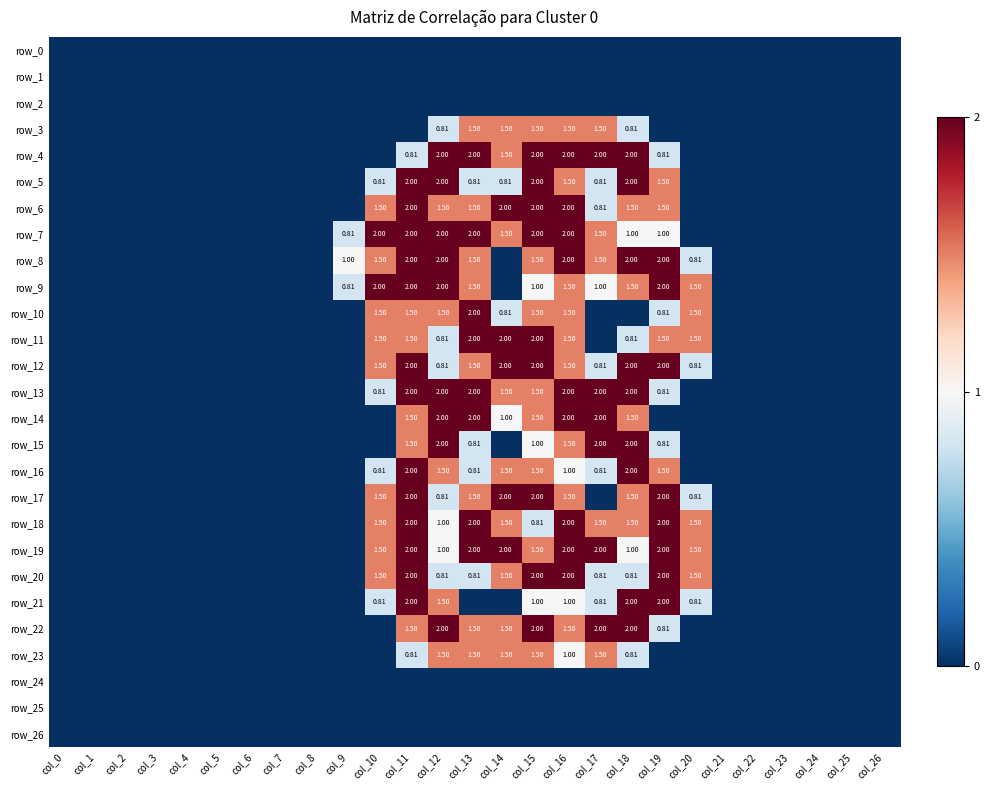

Reading right to left, list all the values displayed in this chart.

row_0: col_26=0.0	col_25=0.0	col_24=0.0	col_23=0.0	col_22=0.0	col_21=0.0	col_20=0.0	col_19=0.0	col_18=0.0	col_17=0.0	col_16=0.0	col_15=0.0	col_14=0.0	col_13=0.0	col_12=0.0	col_11=0.0	col_10=0.0	col_9=0.0	col_8=0.0	col_7=0.0	col_6=0.0	col_5=0.0	col_4=0.0	col_3=0.0	col_2=0.0	col_1=0.0	col_0=0.0
row_1: col_26=0.0	col_25=0.0	col_24=0.0	col_23=0.0	col_22=0.0	col_21=0.0	col_20=0.0	col_19=0.0	col_18=0.0	col_17=0.0	col_16=0.0	col_15=0.0	col_14=0.0	col_13=0.0	col_12=0.0	col_11=0.0	col_10=0.0	col_9=0.0	col_8=0.0	col_7=0.0	col_6=0.0	col_5=0.0	col_4=0.0	col_3=0.0	col_2=0.0	col_1=0.0	col_0=0.0
row_2: col_26=0.0	col_25=0.0	col_24=0.0	col_23=0.0	col_22=0.0	col_21=0.0	col_20=0.0	col_19=0.0	col_18=0.0	col_17=0.0	col_16=0.0	col_15=0.0	col_14=0.0	col_13=0.0	col_12=0.0	col_11=0.0	col_10=0.0	col_9=0.0	col_8=0.0	col_7=0.0	col_6=0.0	col_5=0.0	col_4=0.0	col_3=0.0	col_2=0.0	col_1=0.0	col_0=0.0
row_3: col_26=0.0	col_25=0.0	col_24=0.0	col_23=0.0	col_22=0.0	col_21=0.0	col_20=0.0	col_19=0.0	col_18=0.8	col_17=1.5	col_16=1.5	col_15=1.5	col_14=1.5	col_13=1.5	col_12=0.8	col_11=0.0	col_10=0.0	col_9=0.0	col_8=0.0	col_7=0.0	col_6=0.0	col_5=0.0	col_4=0.0	col_3=0.0	col_2=0.0	col_1=0.0	col_0=0.0
row_4: col_26=0.0	col_25=0.0	col_24=0.0	col_23=0.0	col_22=0.0	col_21=0.0	col_20=0.0	col_19=0.8	col_18=2.0	col_17=2.0	col_16=2.0	col_15=2.0	col_14=1.5	col_13=2.0	col_12=2.0	col_11=0.8	col_10=0.0	col_9=0.0	col_8=0.0	col_7=0.0	col_6=0.0	col_5=0.0	col_4=0.0	col_3=0.0	col_2=0.0	col_1=0.0	col_0=0.0
row_5: col_26=0.0	col_25=0.0	col_24=0.0	col_23=0.0	col_22=0.0	col_21=0.0	col_20=0.0	col_19=1.5	col_18=2.0	col_17=0.8	col_16=1.5	col_15=2.0	col_14=0.8	col_13=0.8	col_12=2.0	col_11=2.0	col_10=0.8	col_9=0.0	col_8=0.0	col_7=0.0	col_6=0.0	col_5=0.0	col_4=0.0	col_3=0.0	col_2=0.0	col_1=0.0	col_0=0.0
row_6: col_26=0.0	col_25=0.0	col_24=0.0	col_23=0.0	col_22=0.0	col_21=0.0	col_20=0.0	col_19=1.5	col_18=1.5	col_17=0.8	col_16=2.0	col_15=2.0	col_14=2.0	col_13=1.5	col_12=1.5	col_11=2.0	col_10=1.5	col_9=0.0	col_8=0.0	col_7=0.0	col_6=0.0	col_5=0.0	col_4=0.0	col_3=0.0	col_2=0.0	col_1=0.0	col_0=0.0
row_7: col_26=0.0	col_25=0.0	col_24=0.0	col_23=0.0	col_22=0.0	col_21=0.0	col_20=0.0	col_19=1.0	col_18=1.0	col_17=1.5	col_16=2.0	col_15=2.0	col_14=1.5	col_13=2.0	col_12=2.0	col_11=2.0	col_10=2.0	col_9=0.8	col_8=0.0	col_7=0.0	col_6=0.0	col_5=0.0	col_4=0.0	col_3=0.0	col_2=0.0	col_1=0.0	col_0=0.0
row_8: col_26=0.0	col_25=0.0	col_24=0.0	col_23=0.0	col_22=0.0	col_21=0.0	col_20=0.8	col_19=2.0	col_18=2.0	col_17=1.5	col_16=2.0	col_15=1.5	col_14=0.0	col_13=1.5	col_12=2.0	col_11=2.0	col_10=1.5	col_9=1.0	col_8=0.0	col_7=0.0	col_6=0.0	col_5=0.0	col_4=0.0	col_3=0.0	col_2=0.0	col_1=0.0	col_0=0.0
row_9: col_26=0.0	col_25=0.0	col_24=0.0	col_23=0.0	col_22=0.0	col_21=0.0	col_20=1.5	col_19=2.0	col_18=1.5	col_17=1.0	col_16=1.5	col_15=1.0	col_14=0.0	col_13=1.5	col_12=2.0	col_11=2.0	col_10=2.0	col_9=0.8	col_8=0.0	col_7=0.0	col_6=0.0	col_5=0.0	col_4=0.0	col_3=0.0	col_2=0.0	col_1=0.0	col_0=0.0
row_10: col_26=0.0	col_25=0.0	col_24=0.0	col_23=0.0	col_22=0.0	col_21=0.0	col_20=1.5	col_19=0.8	col_18=0.0	col_17=0.0	col_16=1.5	col_15=1.5	col_14=0.8	col_13=2.0	col_12=1.5	col_11=1.5	col_10=1.5	col_9=0.0	col_8=0.0	col_7=0.0	col_6=0.0	col_5=0.0	col_4=0.0	col_3=0.0	col_2=0.0	col_1=0.0	col_0=0.0
row_11: col_26=0.0	col_25=0.0	col_24=0.0	col_23=0.0	col_22=0.0	col_21=0.0	col_20=1.5	col_19=1.5	col_18=0.8	col_17=0.0	col_16=1.5	col_15=2.0	col_14=2.0	col_13=2.0	col_12=0.8	col_11=1.5	col_10=1.5	col_9=0.0	col_8=0.0	col_7=0.0	col_6=0.0	col_5=0.0	col_4=0.0	col_3=0.0	col_2=0.0	col_1=0.0	col_0=0.0
row_12: col_26=0.0	col_25=0.0	col_24=0.0	col_23=0.0	col_22=0.0	col_21=0.0	col_20=0.8	col_19=2.0	col_18=2.0	col_17=0.8	col_16=1.5	col_15=2.0	col_14=2.0	col_13=1.5	col_12=0.8	col_11=2.0	col_10=1.5	col_9=0.0	col_8=0.0	col_7=0.0	col_6=0.0	col_5=0.0	col_4=0.0	col_3=0.0	col_2=0.0	col_1=0.0	col_0=0.0
row_13: col_26=0.0	col_25=0.0	col_24=0.0	col_23=0.0	col_22=0.0	col_21=0.0	col_20=0.0	col_19=0.8	col_18=2.0	col_17=2.0	col_16=2.0	col_15=1.5	col_14=1.5	col_13=2.0	col_12=2.0	col_11=2.0	col_10=0.8	col_9=0.0	col_8=0.0	col_7=0.0	col_6=0.0	col_5=0.0	col_4=0.0	col_3=0.0	col_2=0.0	col_1=0.0	col_0=0.0
row_14: col_26=0.0	col_25=0.0	col_24=0.0	col_23=0.0	col_22=0.0	col_21=0.0	col_20=0.0	col_19=0.0	col_18=1.5	col_17=2.0	col_16=2.0	col_15=1.5	col_14=1.0	col_13=2.0	col_12=2.0	col_11=1.5	col_10=0.0	col_9=0.0	col_8=0.0	col_7=0.0	col_6=0.0	col_5=0.0	col_4=0.0	col_3=0.0	col_2=0.0	col_1=0.0	col_0=0.0
row_15: col_26=0.0	col_25=0.0	col_24=0.0	col_23=0.0	col_22=0.0	col_21=0.0	col_20=0.0	col_19=0.8	col_18=2.0	col_17=2.0	col_16=1.5	col_15=1.0	col_14=0.0	col_13=0.8	col_12=2.0	col_11=1.5	col_10=0.0	col_9=0.0	col_8=0.0	col_7=0.0	col_6=0.0	col_5=0.0	col_4=0.0	col_3=0.0	col_2=0.0	col_1=0.0	col_0=0.0
row_16: col_26=0.0	col_25=0.0	col_24=0.0	col_23=0.0	col_22=0.0	col_21=0.0	col_20=0.0	col_19=1.5	col_18=2.0	col_17=0.8	col_16=1.0	col_15=1.5	col_14=1.5	col_13=0.8	col_12=1.5	col_11=2.0	col_10=0.8	col_9=0.0	col_8=0.0	col_7=0.0	col_6=0.0	col_5=0.0	col_4=0.0	col_3=0.0	col_2=0.0	col_1=0.0	col_0=0.0
row_17: col_26=0.0	col_25=0.0	col_24=0.0	col_23=0.0	col_22=0.0	col_21=0.0	col_20=0.8	col_19=2.0	col_18=1.5	col_17=0.0	col_16=1.5	col_15=2.0	col_14=2.0	col_13=1.5	col_12=0.8	col_11=2.0	col_10=1.5	col_9=0.0	col_8=0.0	col_7=0.0	col_6=0.0	col_5=0.0	col_4=0.0	col_3=0.0	col_2=0.0	col_1=0.0	col_0=0.0
row_18: col_26=0.0	col_25=0.0	col_24=0.0	col_23=0.0	col_22=0.0	col_21=0.0	col_20=1.5	col_19=2.0	col_18=1.5	col_17=1.5	col_16=2.0	col_15=0.8	col_14=1.5	col_13=2.0	col_12=1.0	col_11=2.0	col_10=1.5	col_9=0.0	col_8=0.0	col_7=0.0	col_6=0.0	col_5=0.0	col_4=0.0	col_3=0.0	col_2=0.0	col_1=0.0	col_0=0.0
row_19: col_26=0.0	col_25=0.0	col_24=0.0	col_23=0.0	col_22=0.0	col_21=0.0	col_20=1.5	col_19=2.0	col_18=1.0	col_17=2.0	col_16=2.0	col_15=1.5	col_14=2.0	col_13=2.0	col_12=1.0	col_11=2.0	col_10=1.5	col_9=0.0	col_8=0.0	col_7=0.0	col_6=0.0	col_5=0.0	col_4=0.0	col_3=0.0	col_2=0.0	col_1=0.0	col_0=0.0
row_20: col_26=0.0	col_25=0.0	col_24=0.0	col_23=0.0	col_22=0.0	col_21=0.0	col_20=1.5	col_19=2.0	col_18=0.8	col_17=0.8	col_16=2.0	col_15=2.0	col_14=1.5	col_13=0.8	col_12=0.8	col_11=2.0	col_10=1.5	col_9=0.0	col_8=0.0	col_7=0.0	col_6=0.0	col_5=0.0	col_4=0.0	col_3=0.0	col_2=0.0	col_1=0.0	col_0=0.0
row_21: col_26=0.0	col_25=0.0	col_24=0.0	col_23=0.0	col_22=0.0	col_21=0.0	col_20=0.8	col_19=2.0	col_18=2.0	col_17=0.8	col_16=1.0	col_15=1.0	col_14=0.0	col_13=0.0	col_12=1.5	col_11=2.0	col_10=0.8	col_9=0.0	col_8=0.0	col_7=0.0	col_6=0.0	col_5=0.0	col_4=0.0	col_3=0.0	col_2=0.0	col_1=0.0	col_0=0.0
row_22: col_26=0.0	col_25=0.0	col_24=0.0	col_23=0.0	col_22=0.0	col_21=0.0	col_20=0.0	col_19=0.8	col_18=2.0	col_17=2.0	col_16=1.5	col_15=2.0	col_14=1.5	col_13=1.5	col_12=2.0	col_11=1.5	col_10=0.0	col_9=0.0	col_8=0.0	col_7=0.0	col_6=0.0	col_5=0.0	col_4=0.0	col_3=0.0	col_2=0.0	col_1=0.0	col_0=0.0
row_23: col_26=0.0	col_25=0.0	col_24=0.0	col_23=0.0	col_22=0.0	col_21=0.0	col_20=0.0	col_19=0.0	col_18=0.8	col_17=1.5	col_16=1.0	col_15=1.5	col_14=1.5	col_13=1.5	col_12=1.5	col_11=0.8	col_10=0.0	col_9=0.0	col_8=0.0	col_7=0.0	col_6=0.0	col_5=0.0	col_4=0.0	col_3=0.0	col_2=0.0	col_1=0.0	col_0=0.0
row_24: col_26=0.0	col_25=0.0	col_24=0.0	col_23=0.0	col_22=0.0	col_21=0.0	col_20=0.0	col_19=0.0	col_18=0.0	col_17=0.0	col_16=0.0	col_15=0.0	col_14=0.0	col_13=0.0	col_12=0.0	col_11=0.0	col_10=0.0	col_9=0.0	col_8=0.0	col_7=0.0	col_6=0.0	col_5=0.0	col_4=0.0	col_3=0.0	col_2=0.0	col_1=0.0	col_0=0.0
row_25: col_26=0.0	col_25=0.0	col_24=0.0	col_23=0.0	col_22=0.0	col_21=0.0	col_20=0.0	col_19=0.0	col_18=0.0	col_17=0.0	col_16=0.0	col_15=0.0	col_14=0.0	col_13=0.0	col_12=0.0	col_11=0.0	col_10=0.0	col_9=0.0	col_8=0.0	col_7=0.0	col_6=0.0	col_5=0.0	col_4=0.0	col_3=0.0	col_2=0.0	col_1=0.0	col_0=0.0
row_26: col_26=0.0	col_25=0.0	col_24=0.0	col_23=0.0	col_22=0.0	col_21=0.0	col_20=0.0	col_19=0.0	col_18=0.0	col_17=0.0	col_16=0.0	col_15=0.0	col_14=0.0	col_13=0.0	col_12=0.0	col_11=0.0	col_10=0.0	col_9=0.0	col_8=0.0	col_7=0.0	col_6=0.0	col_5=0.0	col_4=0.0	col_3=0.0	col_2=0.0	col_1=0.0	col_0=0.0